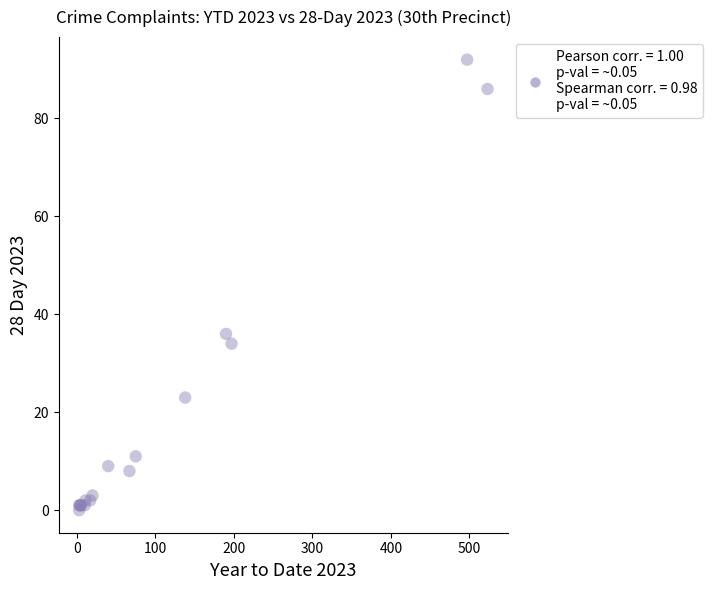

What Y value in the scatter plot is closest to 46?

36